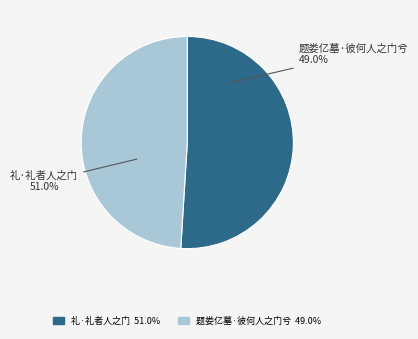

Is it true that 礼·礼者人之门 is 59% of the pie?

False